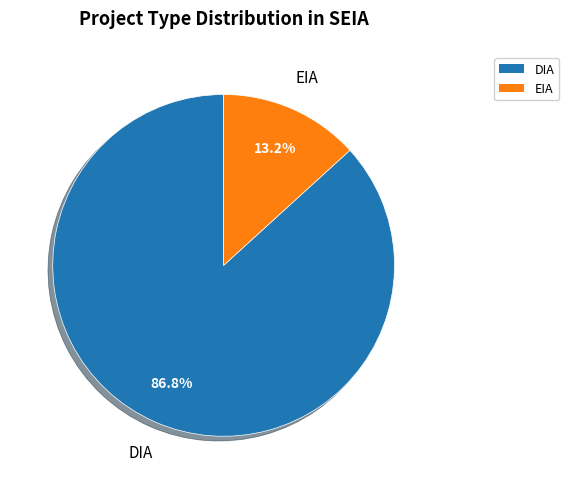

Is it true that DIA is 99% of the pie?

False